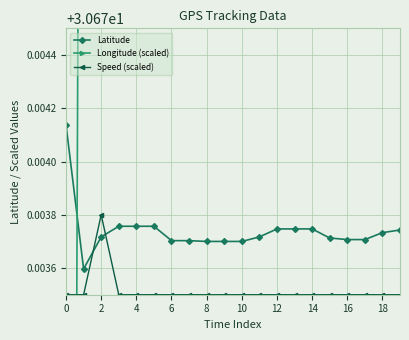

Which series has the largest range (max minus min)?

Longitude (scaled)